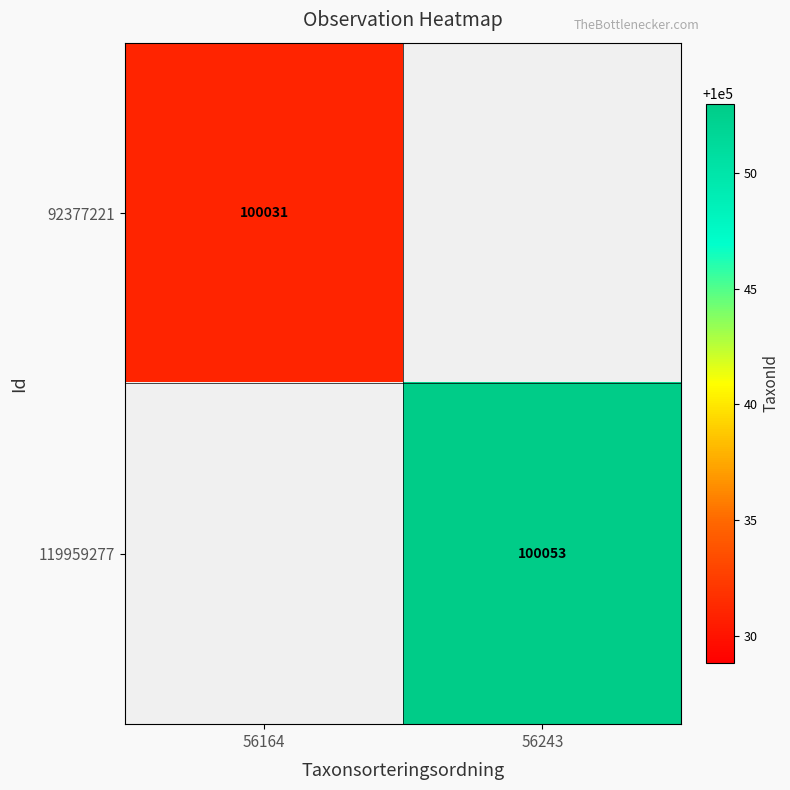

How many series are shown in this chart?

2